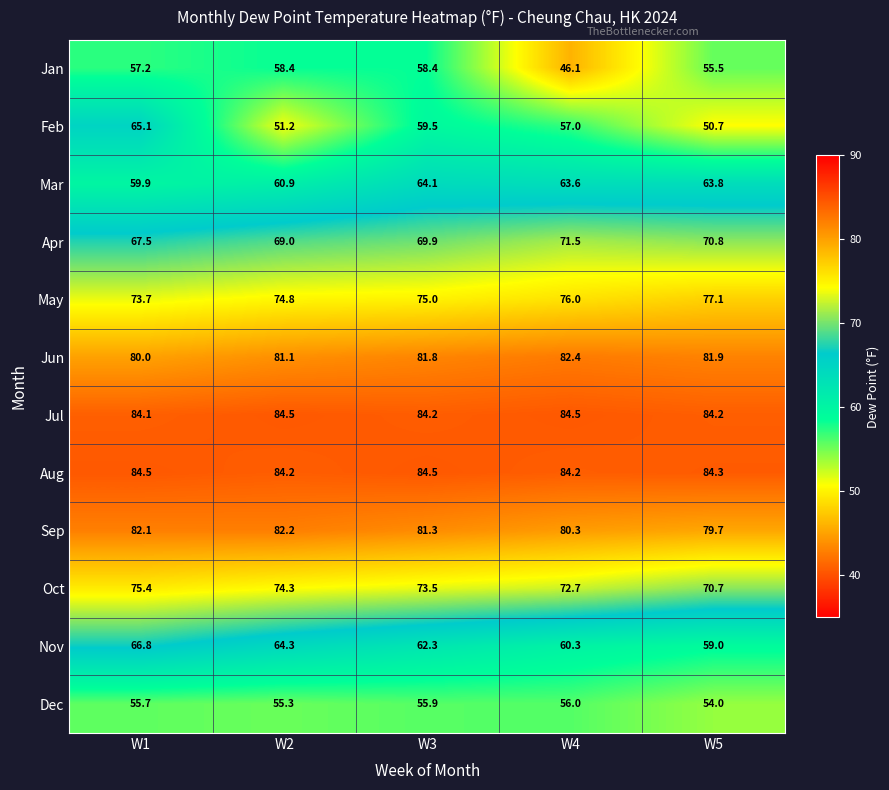

What is the average value of the Oct series?

73.3